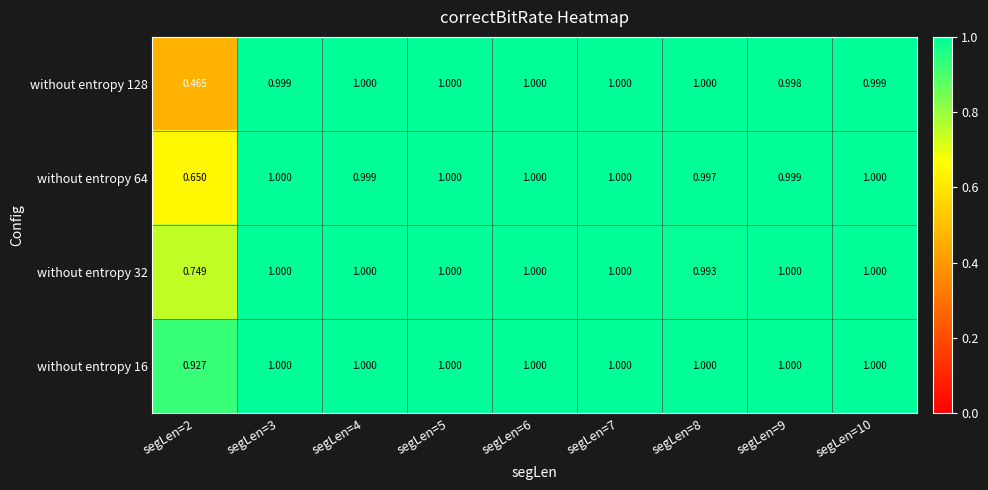

List the series in order of their overall mean, highest first.

without entropy 16, without entropy 32, without entropy 64, without entropy 128